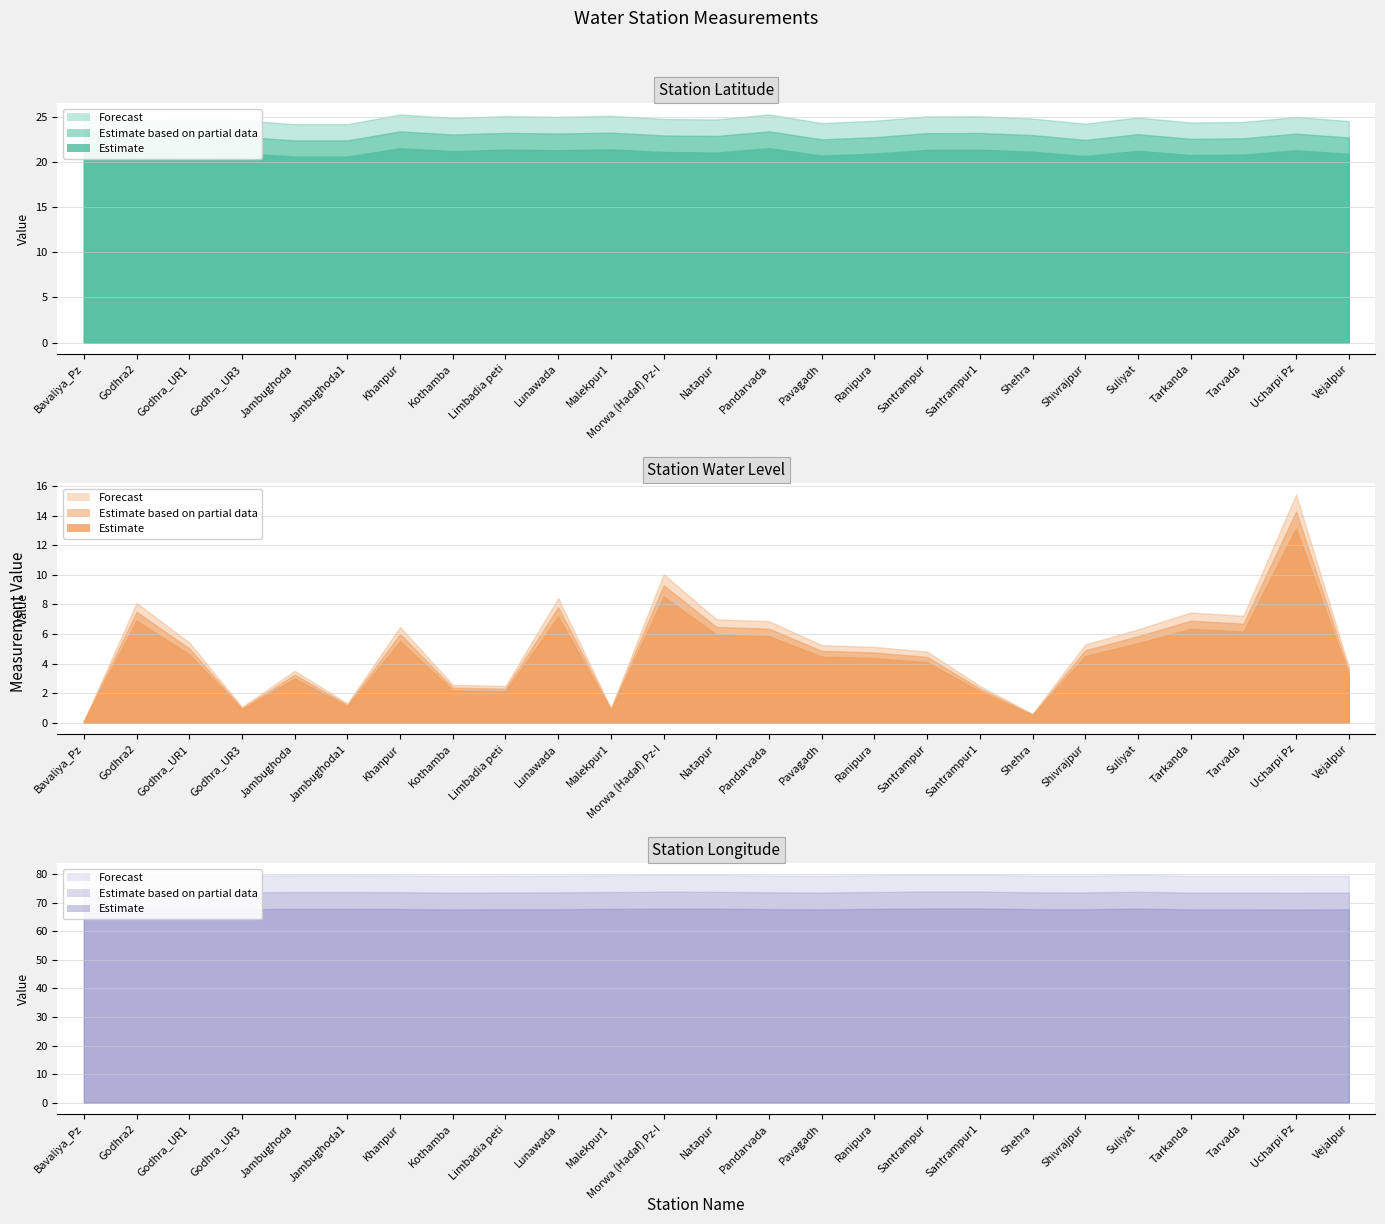

What is the sum of all Latitude values?

572.5